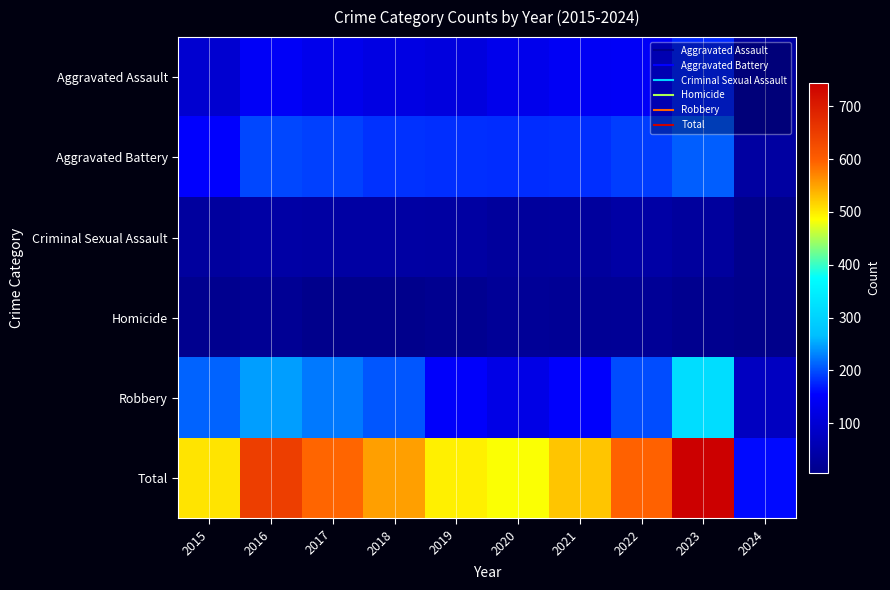

At how many categories does at least one series exceed 403?

9